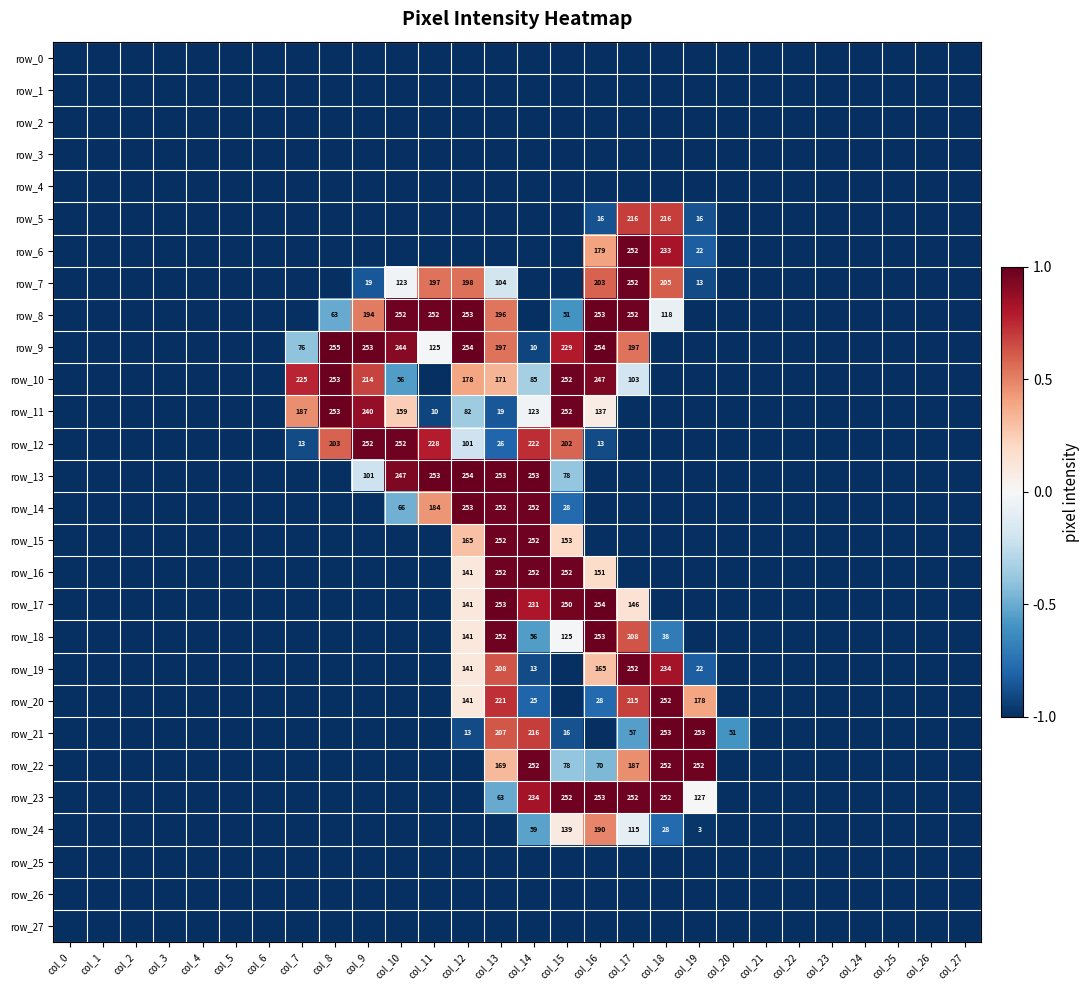

At which category is the sum across all series the highest?

col_13